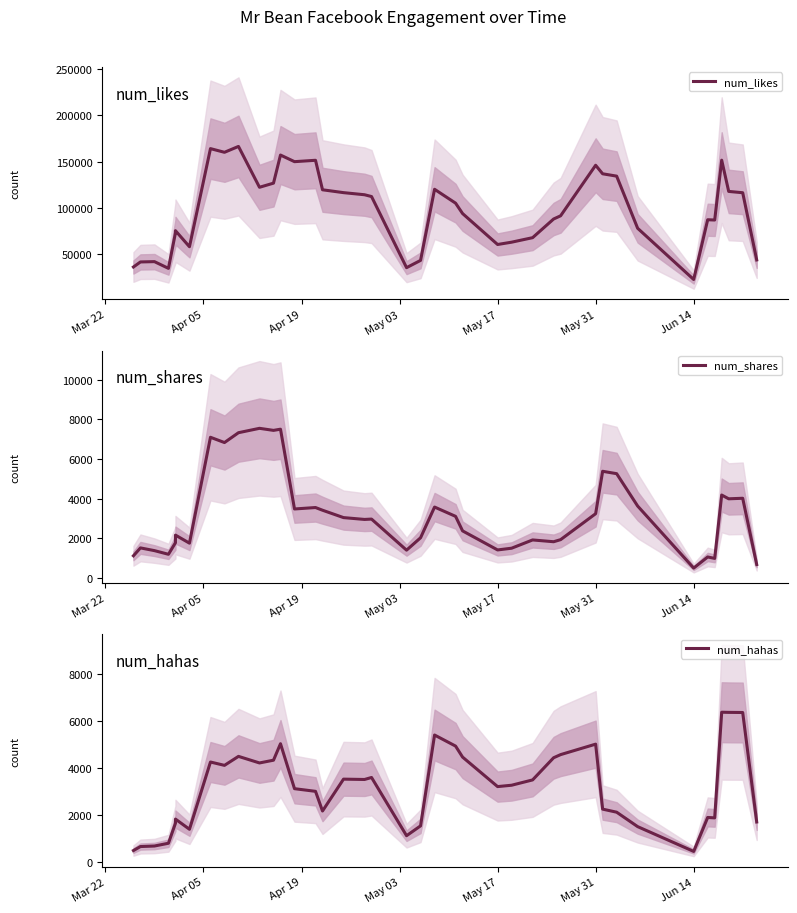

What is the difference between the second highest and minimum values in the num_hahas series?

5923.3